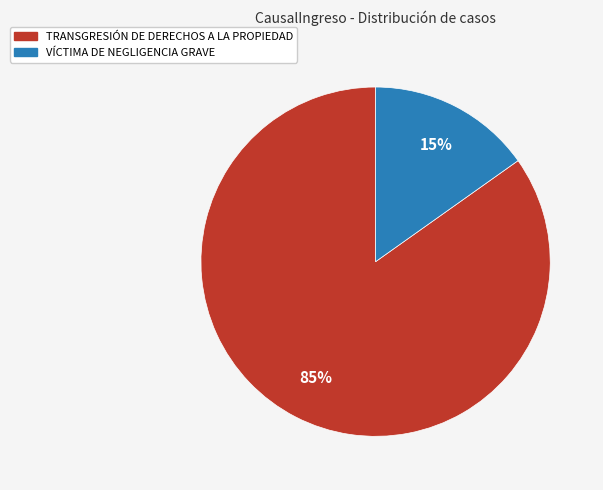

To the nearest percent, what is the combined percentage of TRANSGRESIÓN DE DERECHOS A LA PROPIEDAD and VÍCTIMA DE NEGLIGENCIA GRAVE?

100%